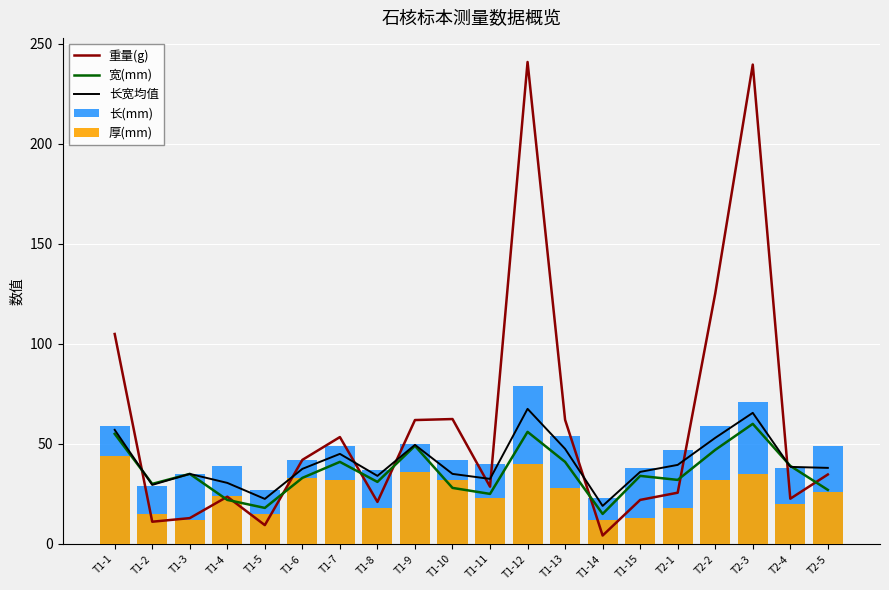

What is the label of the 15th bar from the left?

T1-15